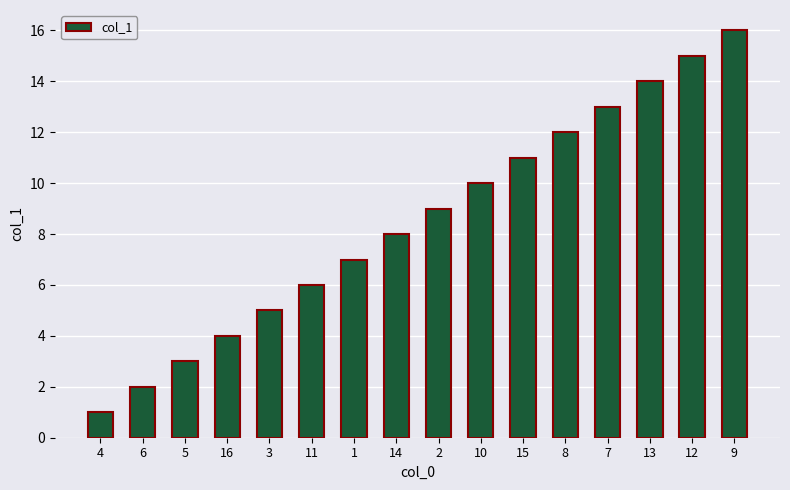

List the labels in order of value, smallest first.

4, 6, 5, 16, 3, 11, 1, 14, 2, 10, 15, 8, 7, 13, 12, 9